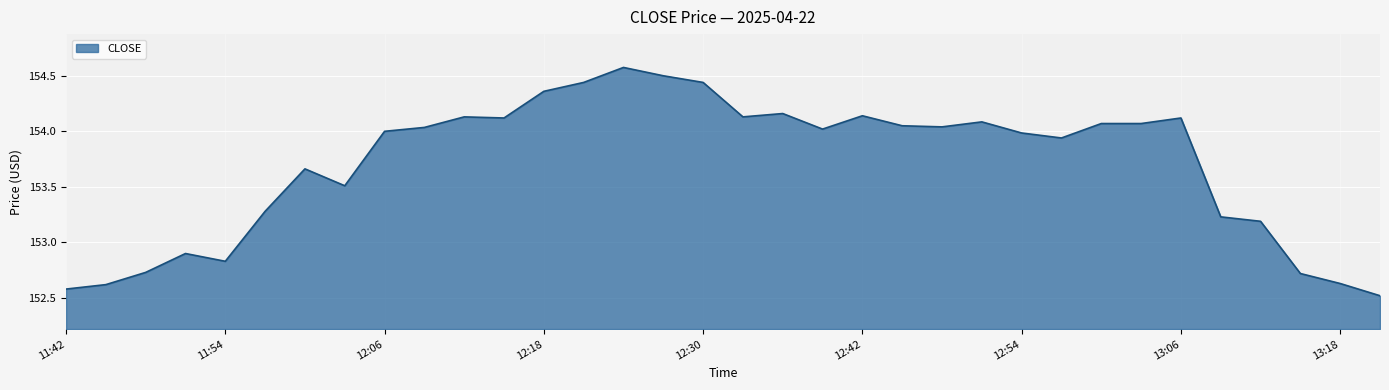

What is the greatest value displayed?

154.6